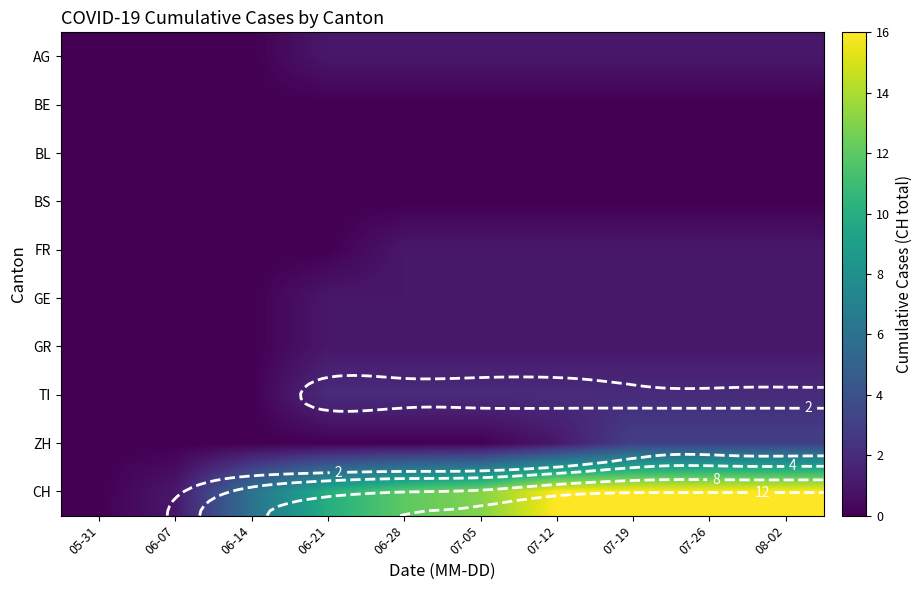

The FR series shows 1 at 07-19. True or false?

True